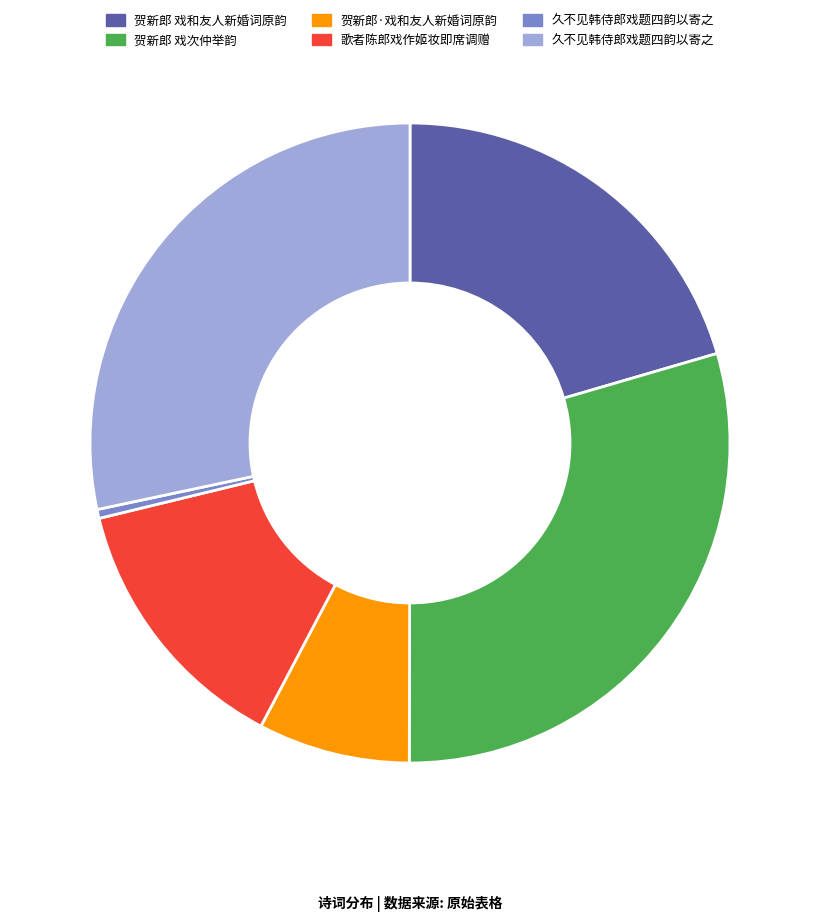

Is there any slice that represents more than half of the pie?

No